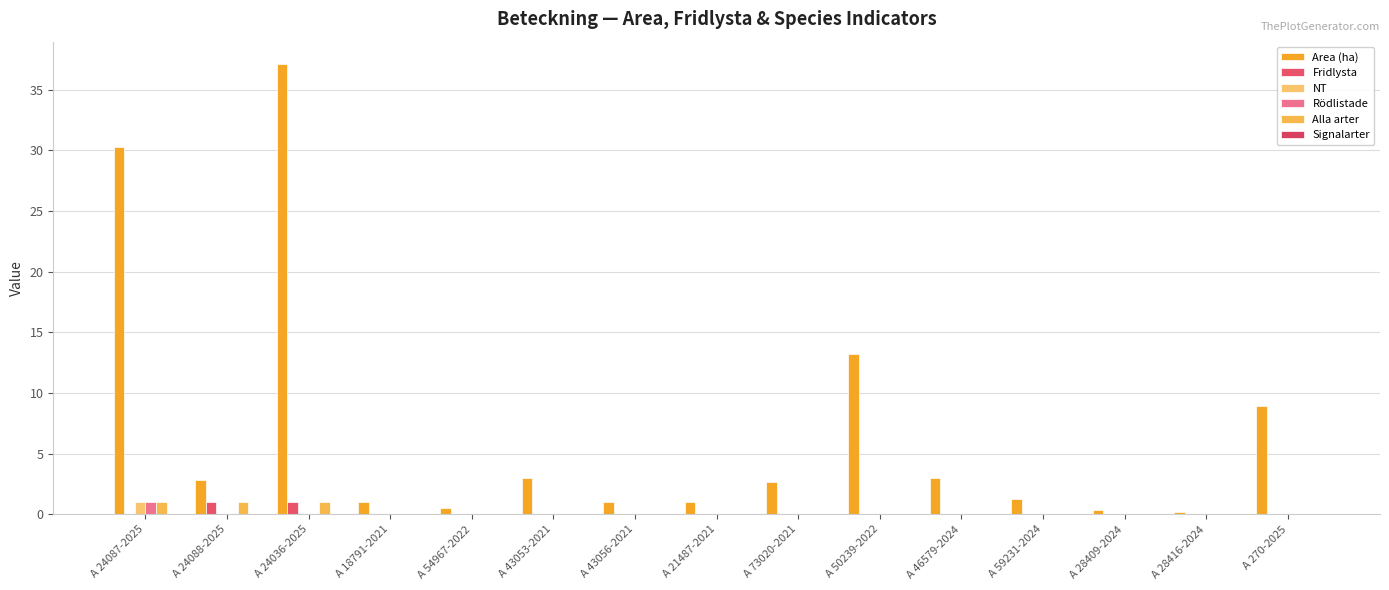

Which series changed the most between A 24087-2025 and A 28409-2024?

Area (ha)